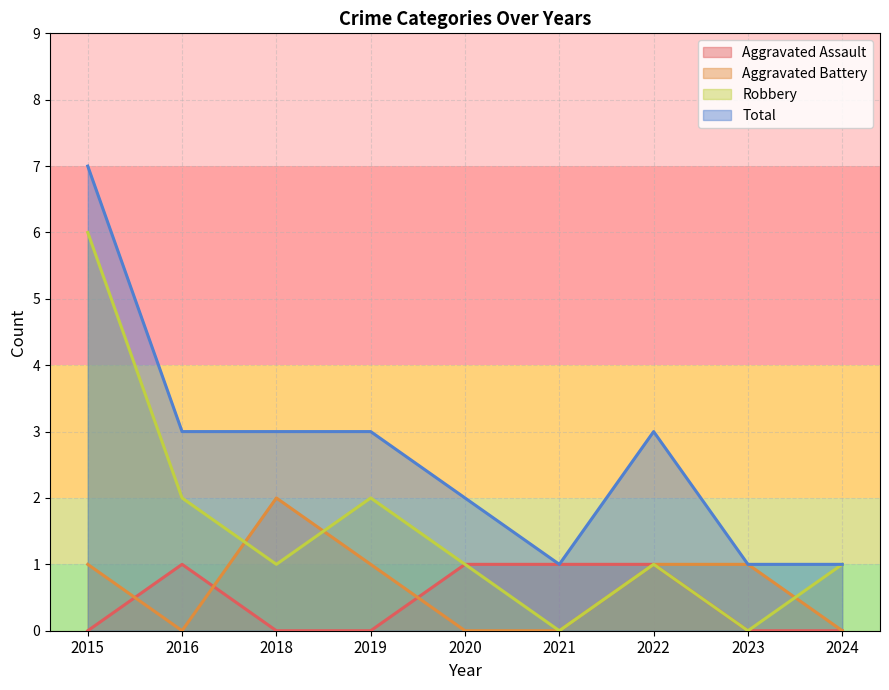

True or false: Aggravated Assault and Robbery intersect in this chart.

False